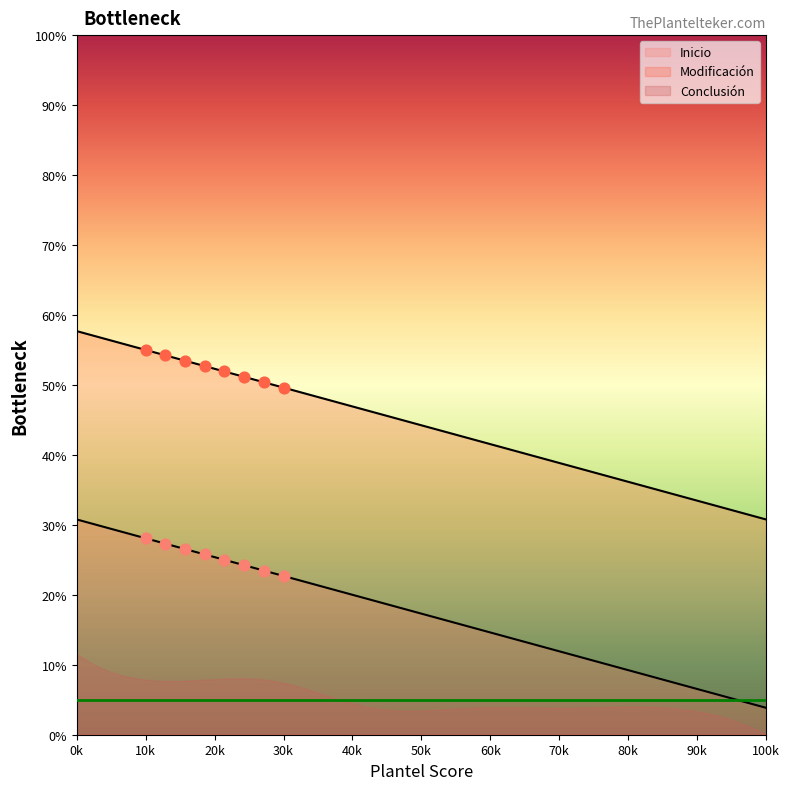

At how many categories does at least one series exceed 27?

8